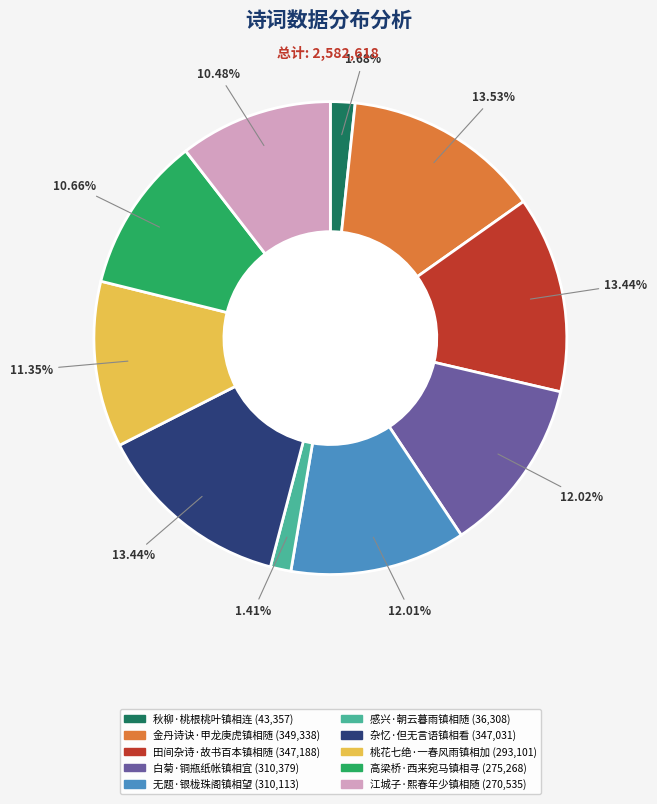

Between 金丹诗诀·甲龙庚虎镇相随 and 白菊·铜瓶纸帐镇相宜, which is larger?

金丹诗诀·甲龙庚虎镇相随